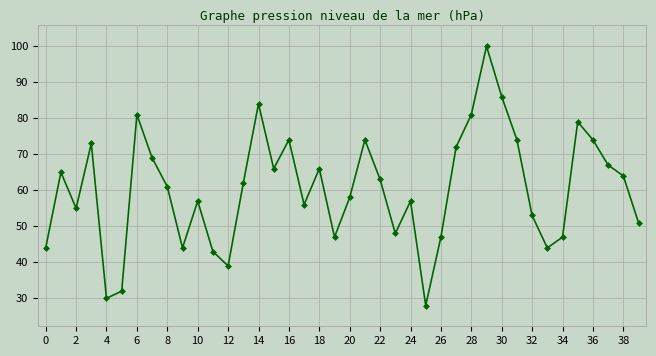

What is the average value?

60